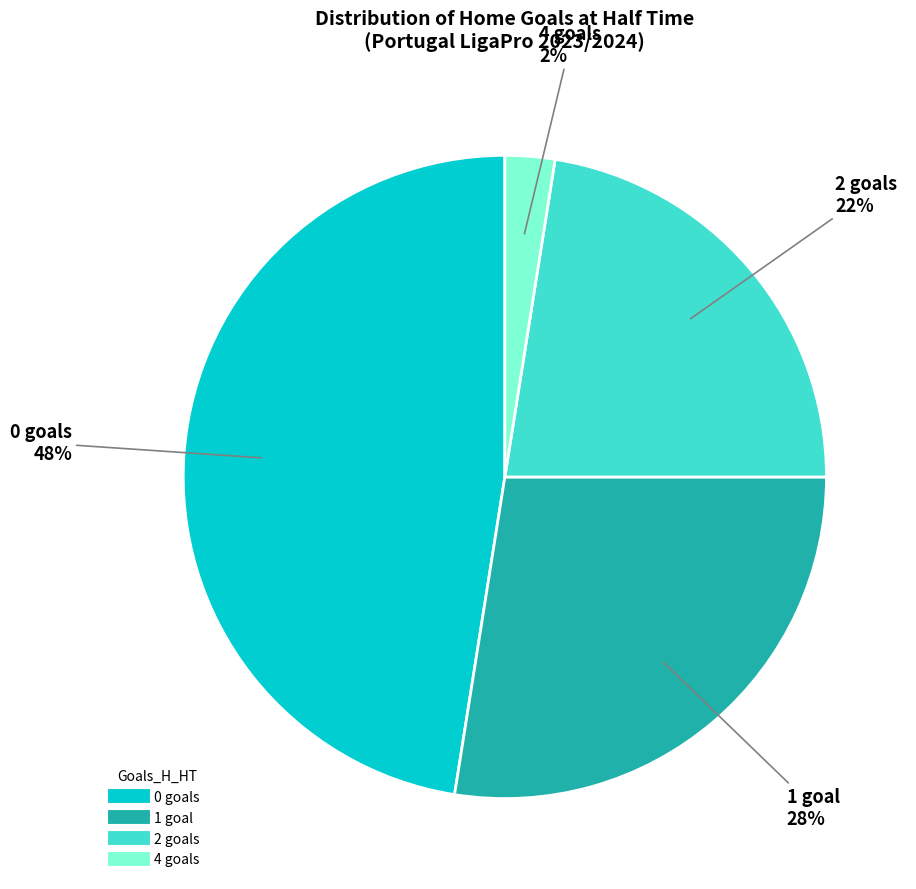

How many segments does this pie chart have?

4